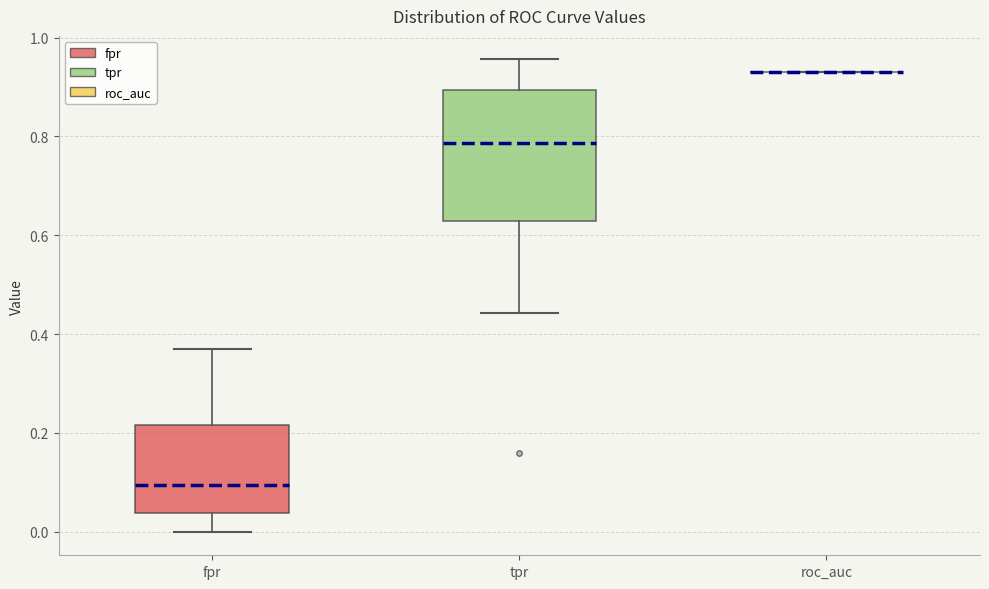

Comparing the boxes themselves (not the whiskers), which one is the tallest?

tpr